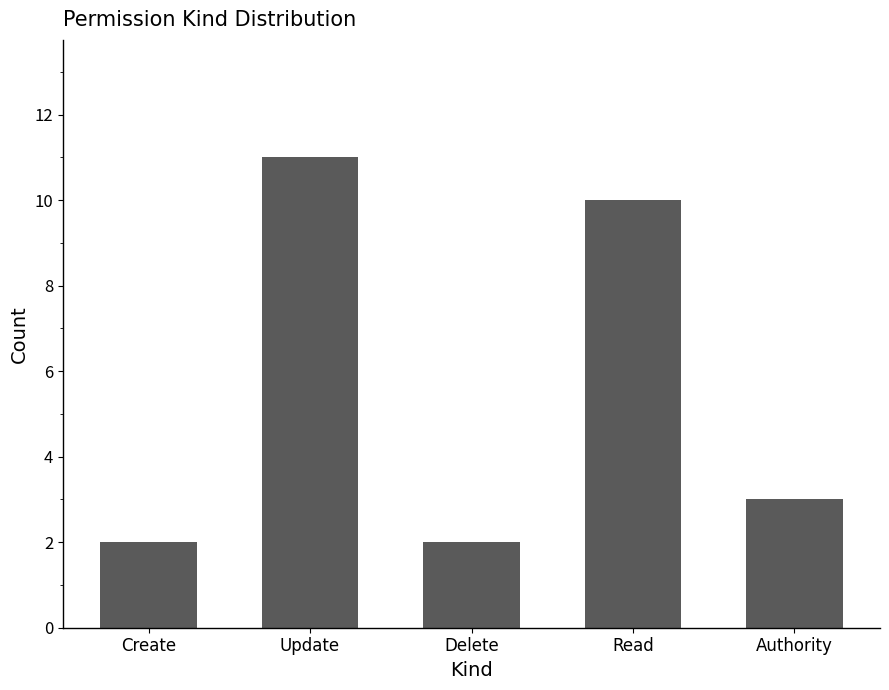

True or false: the data shows 1 at Create.

False